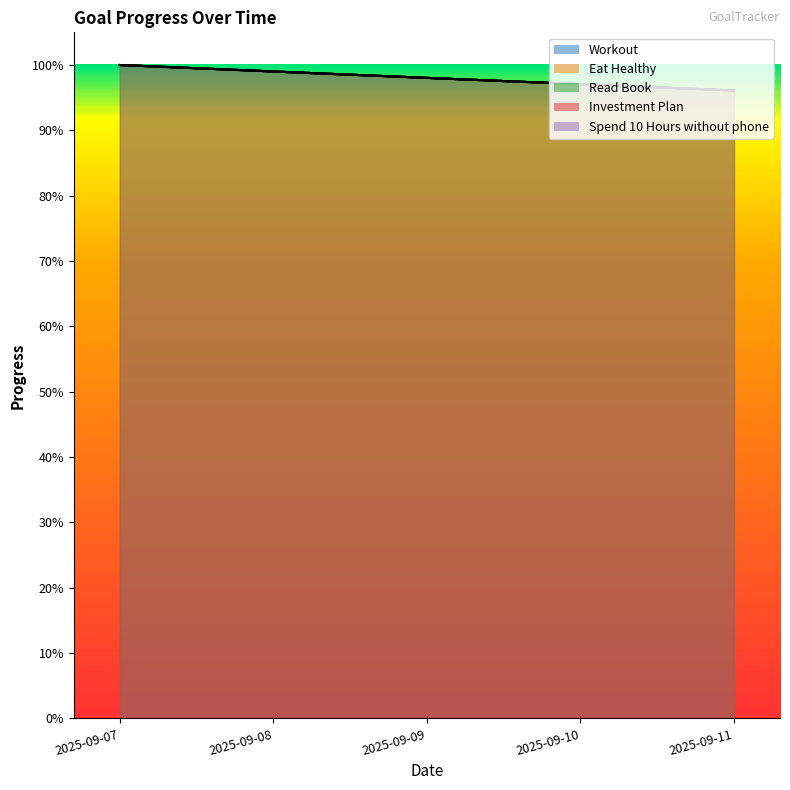

The Eat Healthy series shows 1.4 at 2025-09-10. True or false?

False